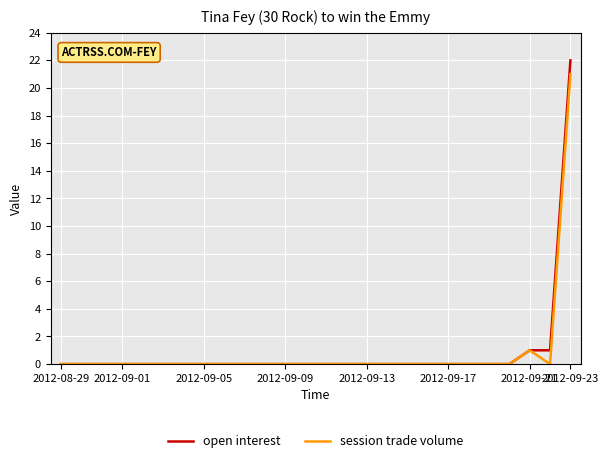

List the series in order of their peak value, lowest first.

session trade volume, open interest